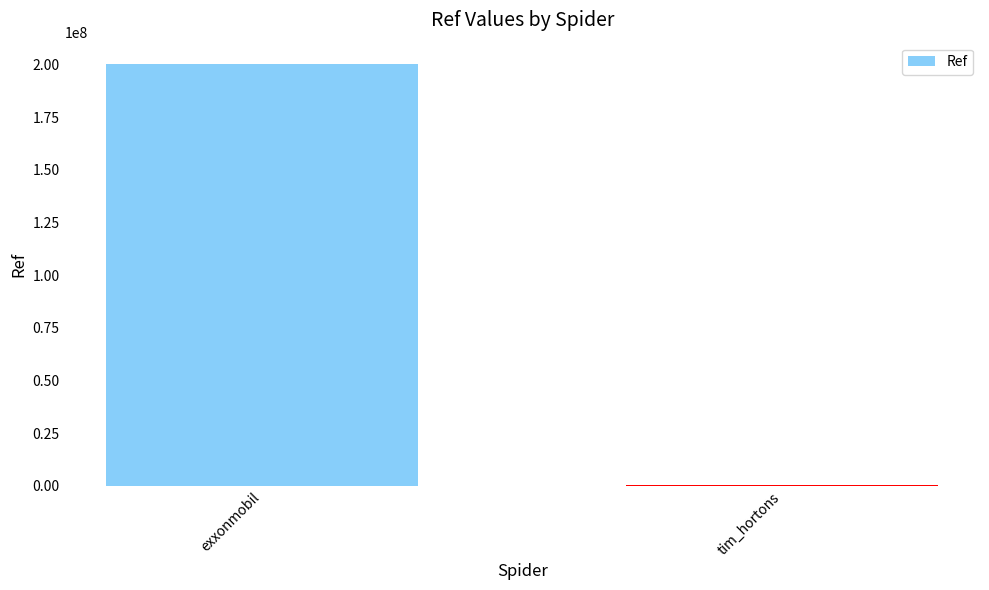

Does the chart contain stacked bars?

No